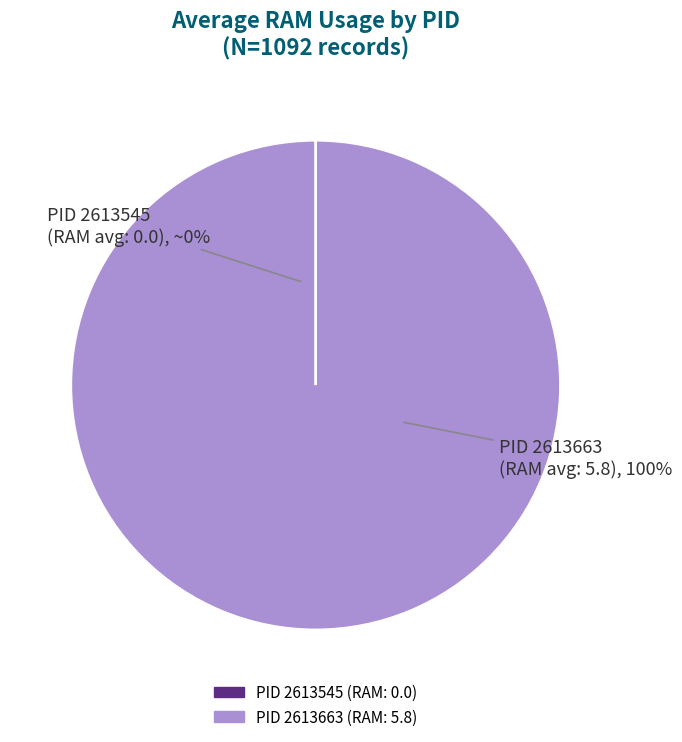

Which category has the smallest portion of the pie?

PID 2613545